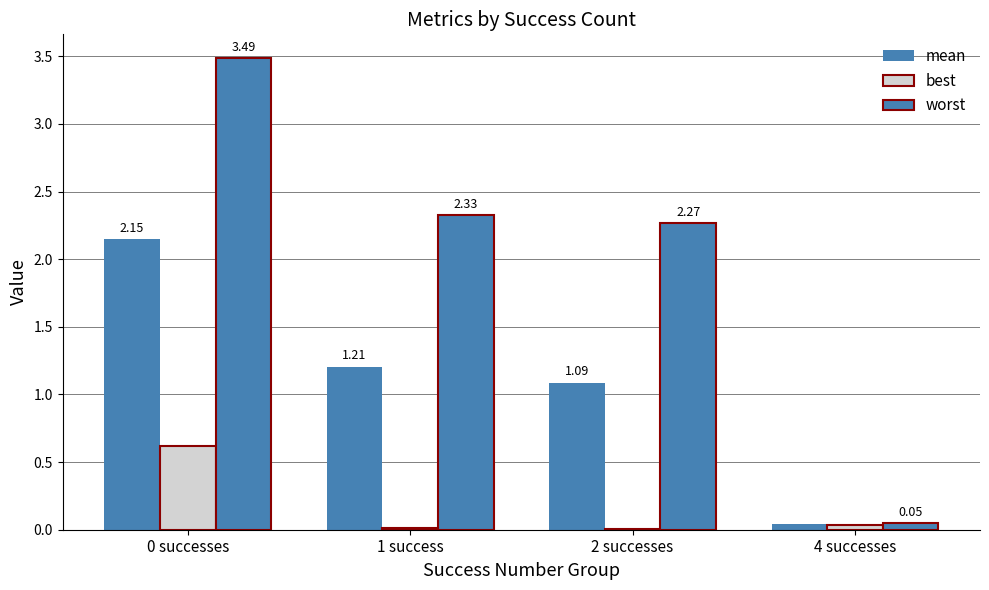

Are the bars horizontal?

No